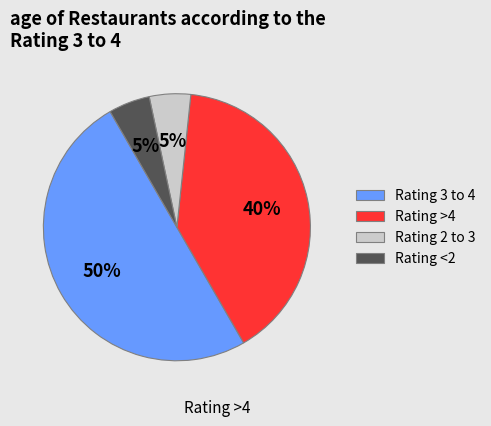

To the nearest percent, what is the difference between the largest and smallest slice percentages?

45%